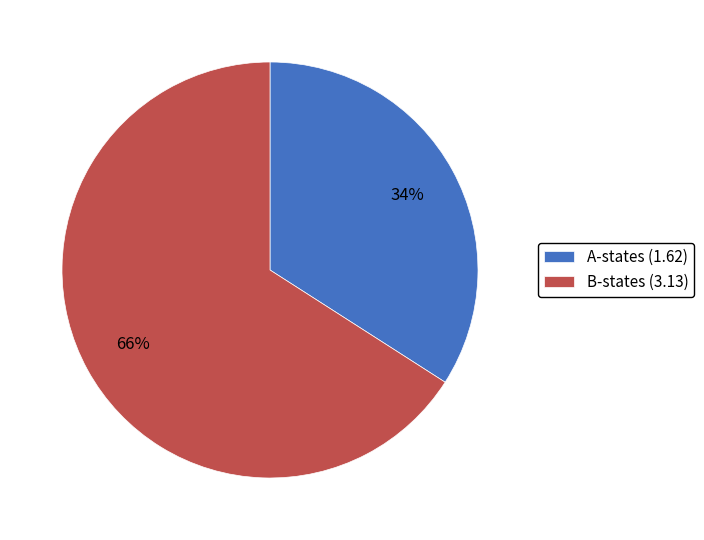

To the nearest percent, what is the average slice percentage?

50%